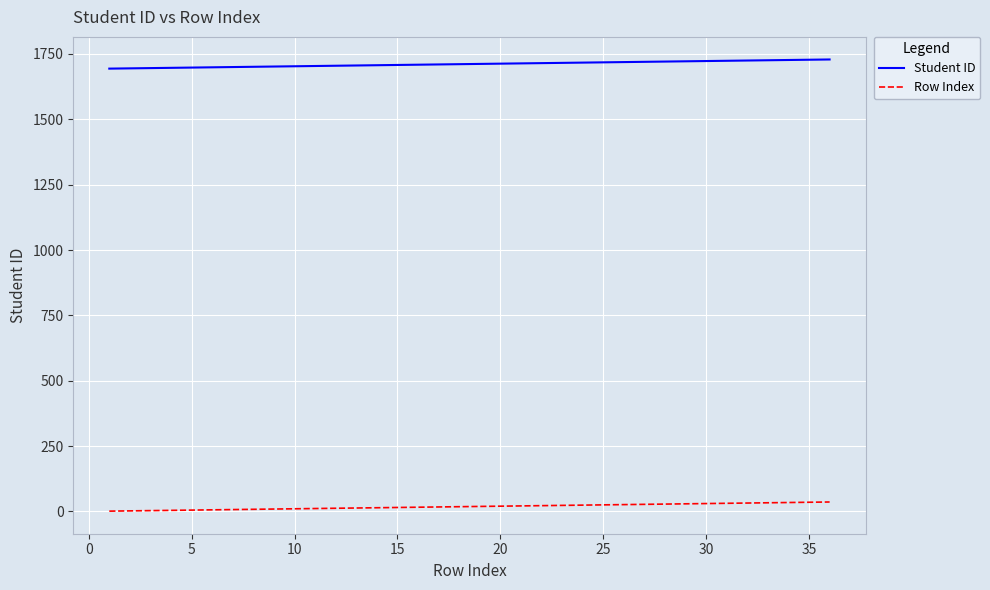

How many series are shown in this chart?

2